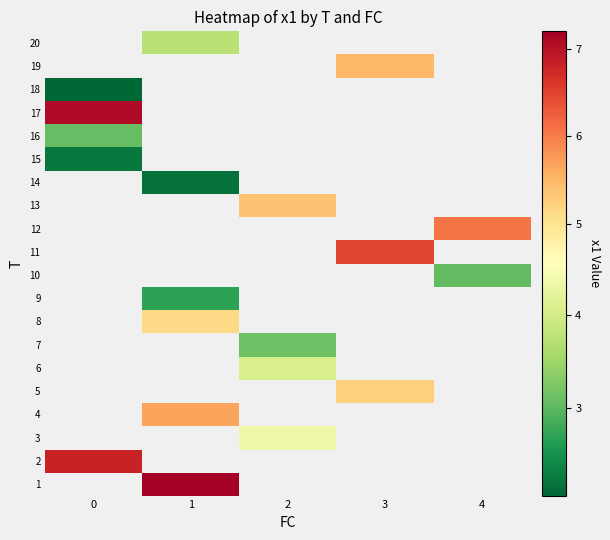

What is the spread (max minus min) of values at 1?

5.0